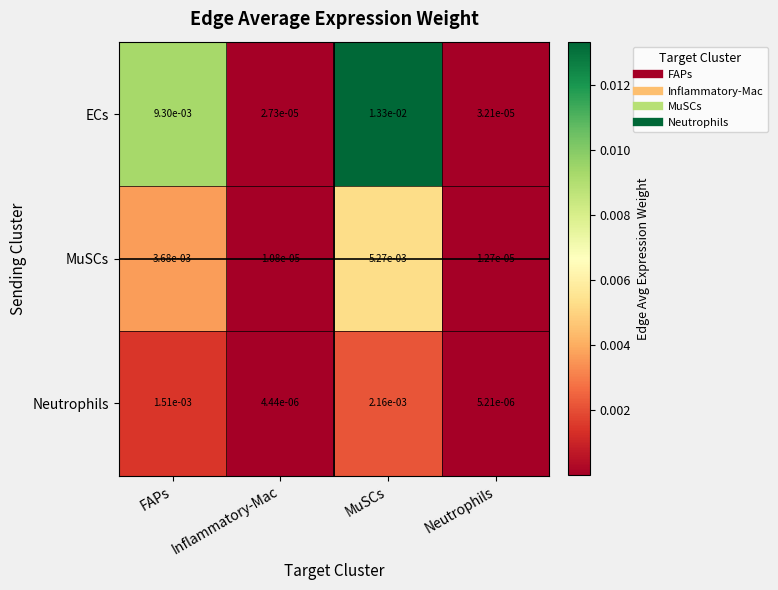

Rank the series by their maximum value, from highest to lowest.

ECs, MuSCs, Neutrophils